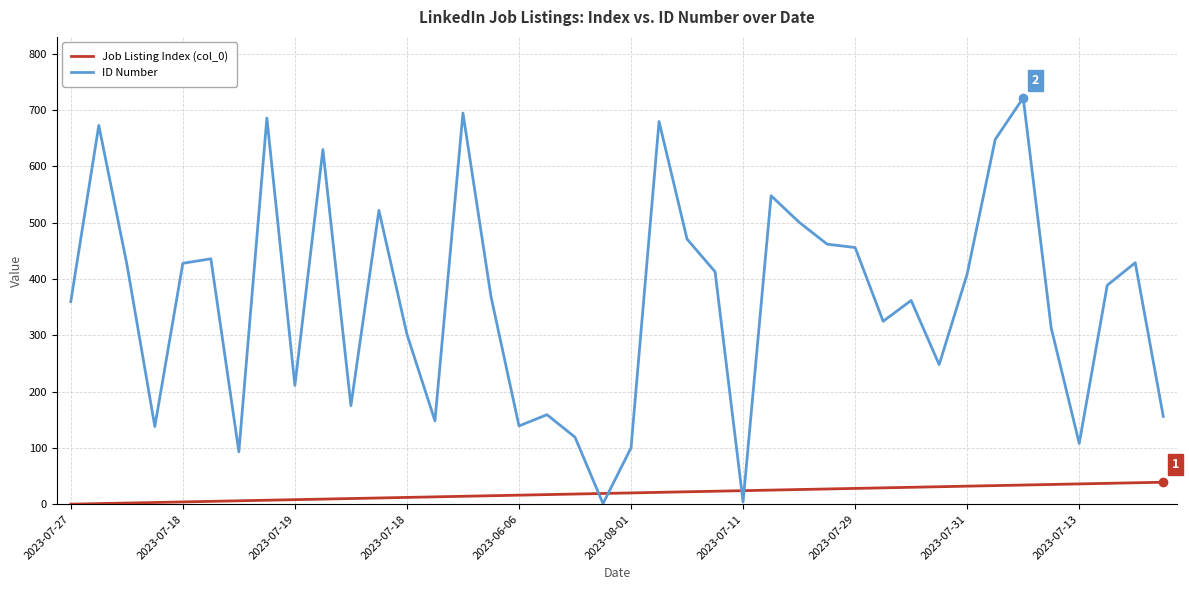

What is the difference between the second highest and second lowest values in the ID Number series?

691